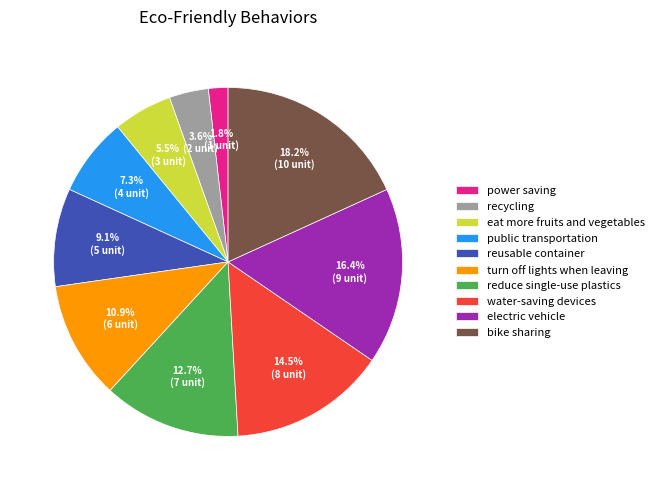

Is there a majority slice in this chart?

No